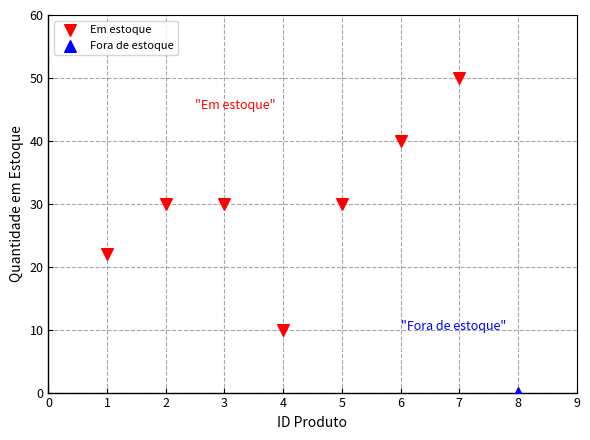

What are all the series names shown in the legend?

Em estoque, Fora de estoque